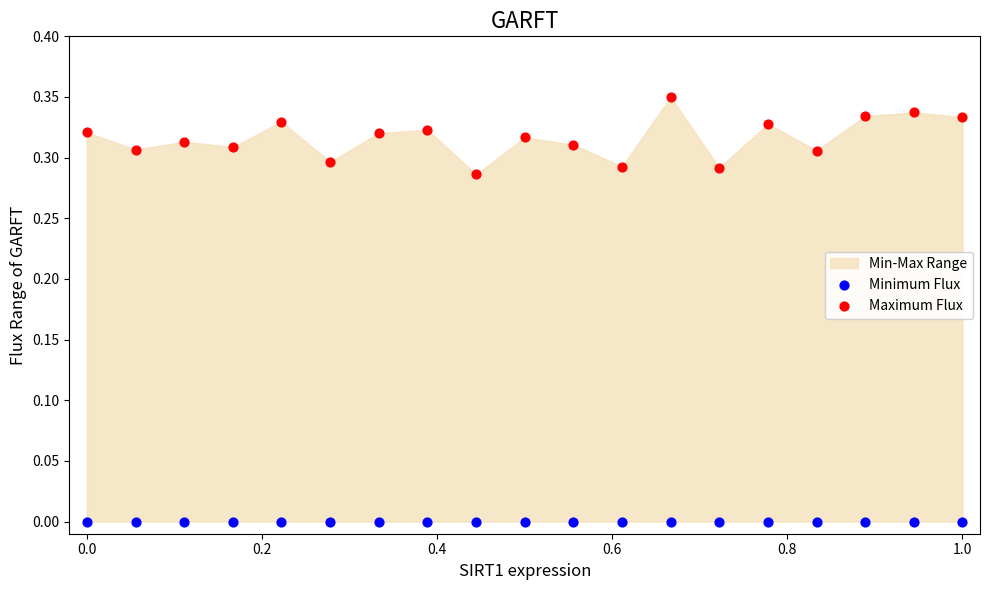

Which series reaches the minimum Y coordinate?

Minimum Flux